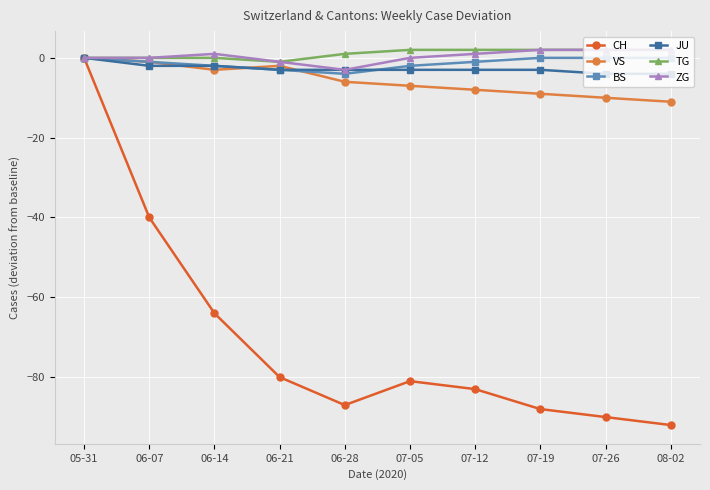

The value of JU at 07-05 is -3. True or false?

True